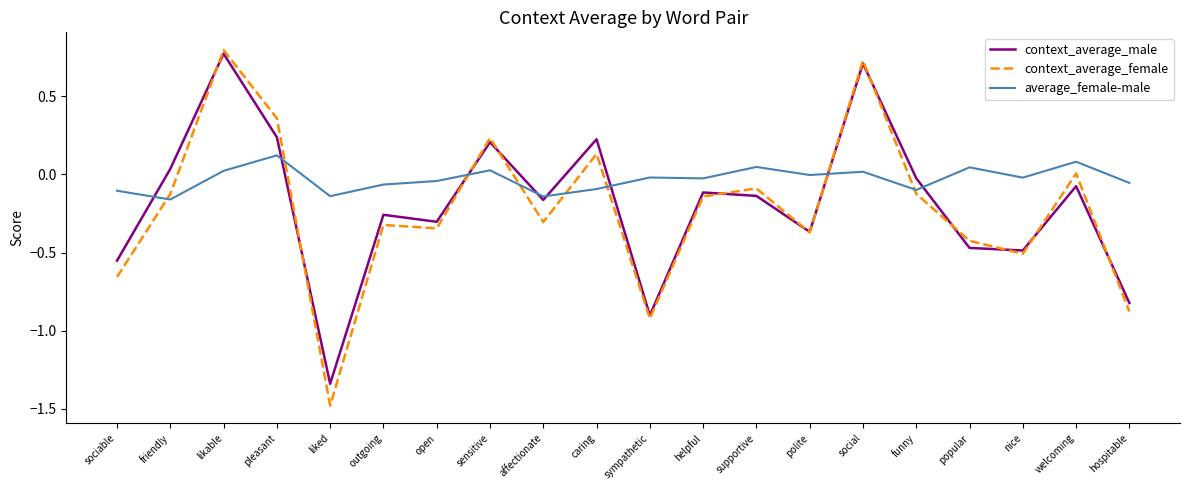

True or false: context_average_female and context_average_male intersect in this chart.

True